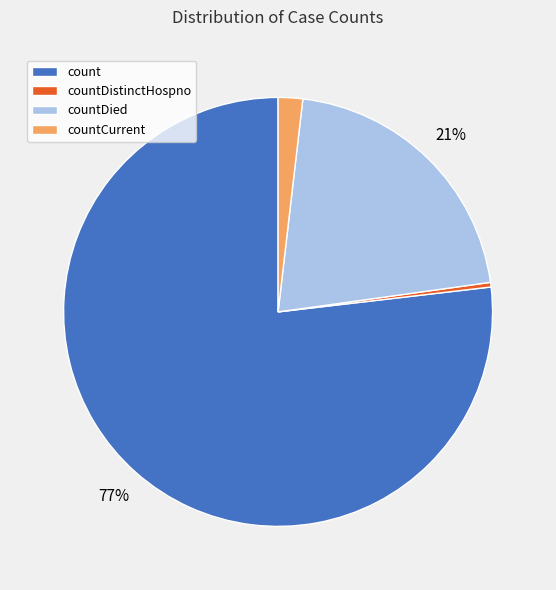

Which has a higher value, count or countCurrent?

count